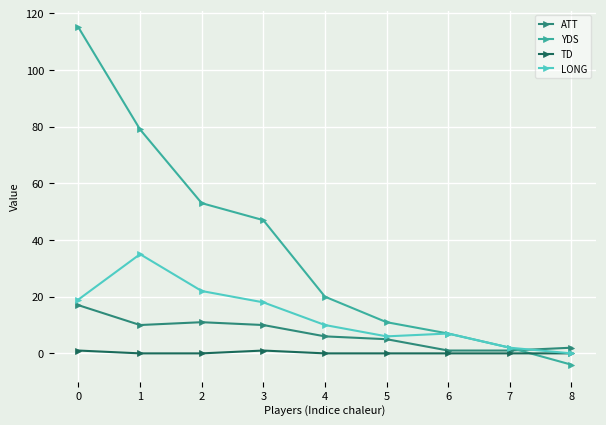

What is the sum of the YDS values at 1 and 2?

132